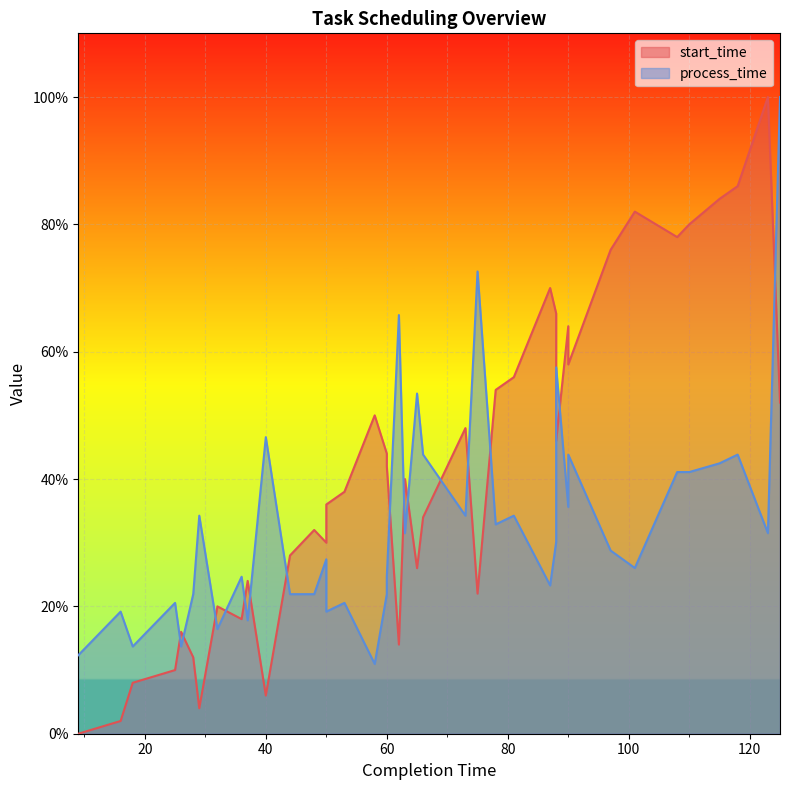

What is the value of the start_time point at the 8th from the left?

20.0